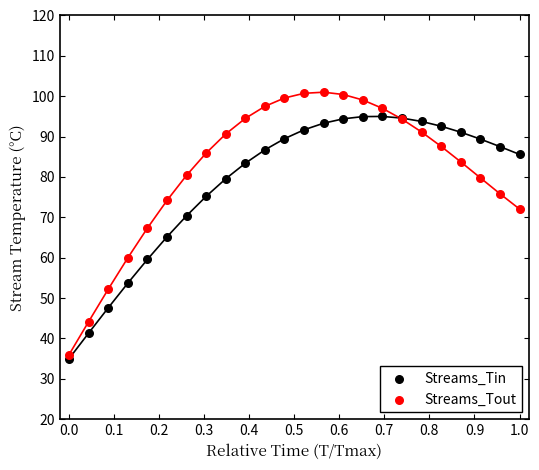

Which series reaches the minimum Y coordinate?

Streams_Tin